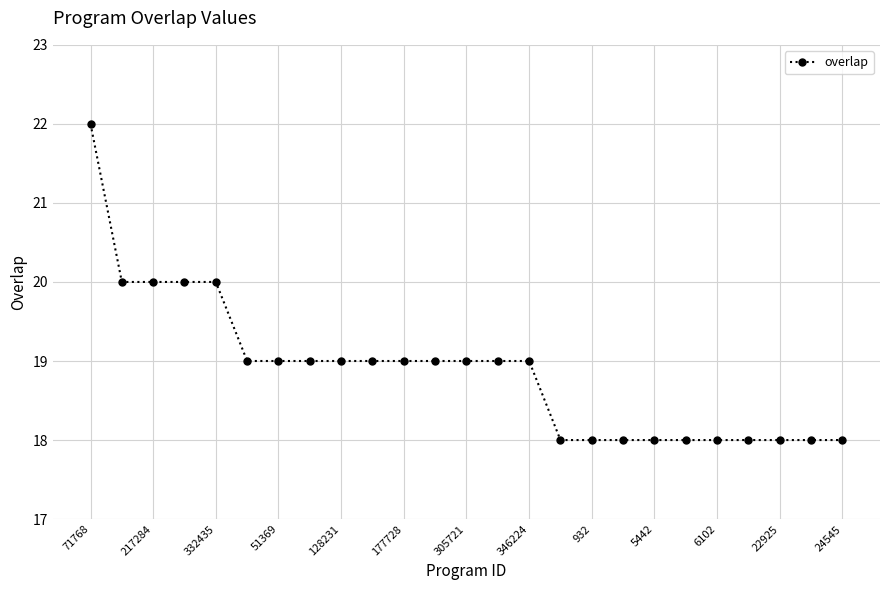

What is the difference between the maximum and minimum values?

4